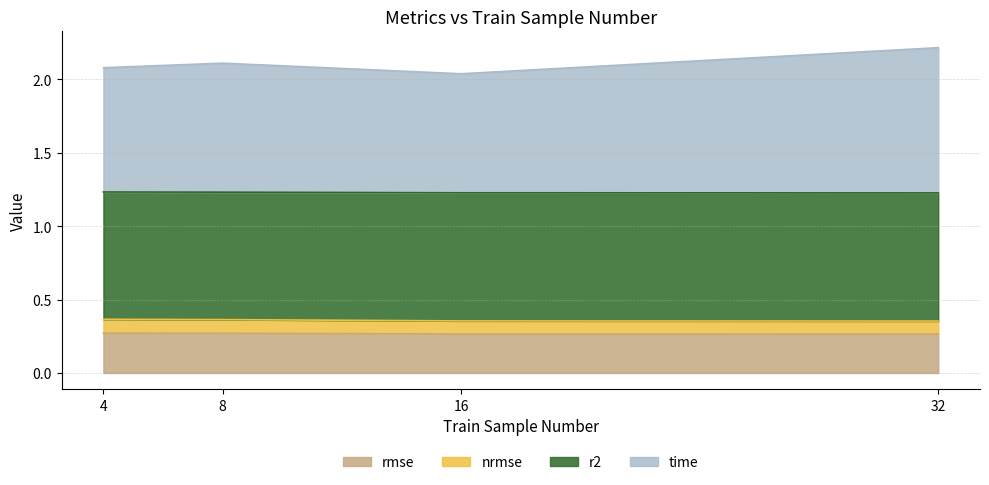

What is the total value across all series at 32?

2.2